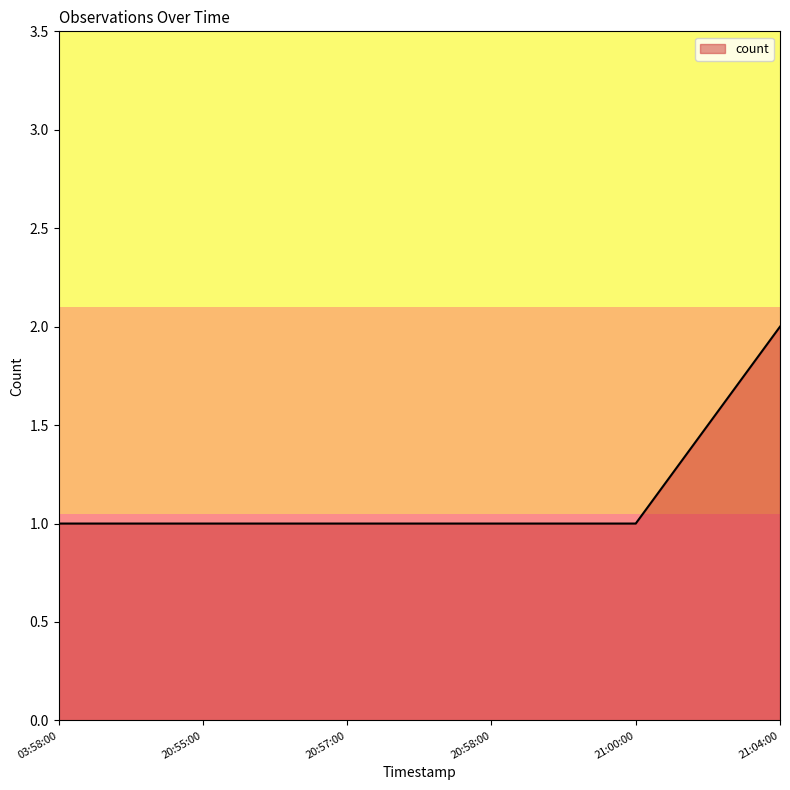

What is the ratio of the value at 03:58:00 to the value at 21:04:00?

0.5